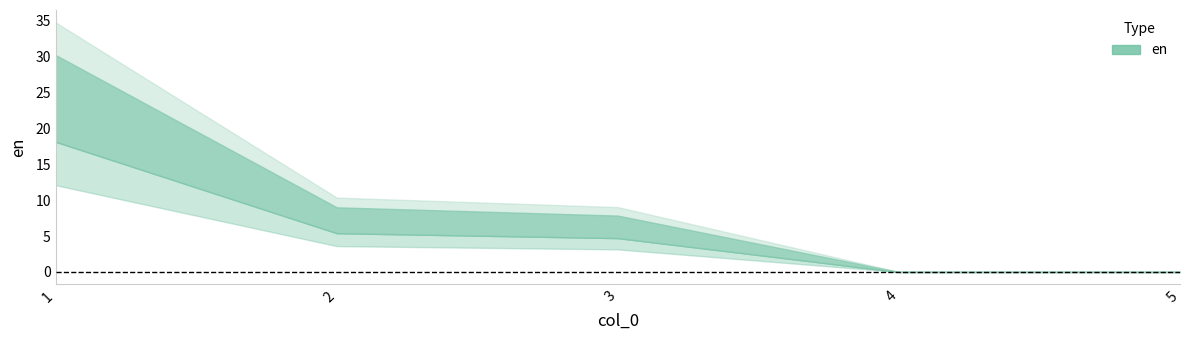

Reading right to left, list all the values displayed in this chart.

0.0	0.0	7.8	9.0	30.2